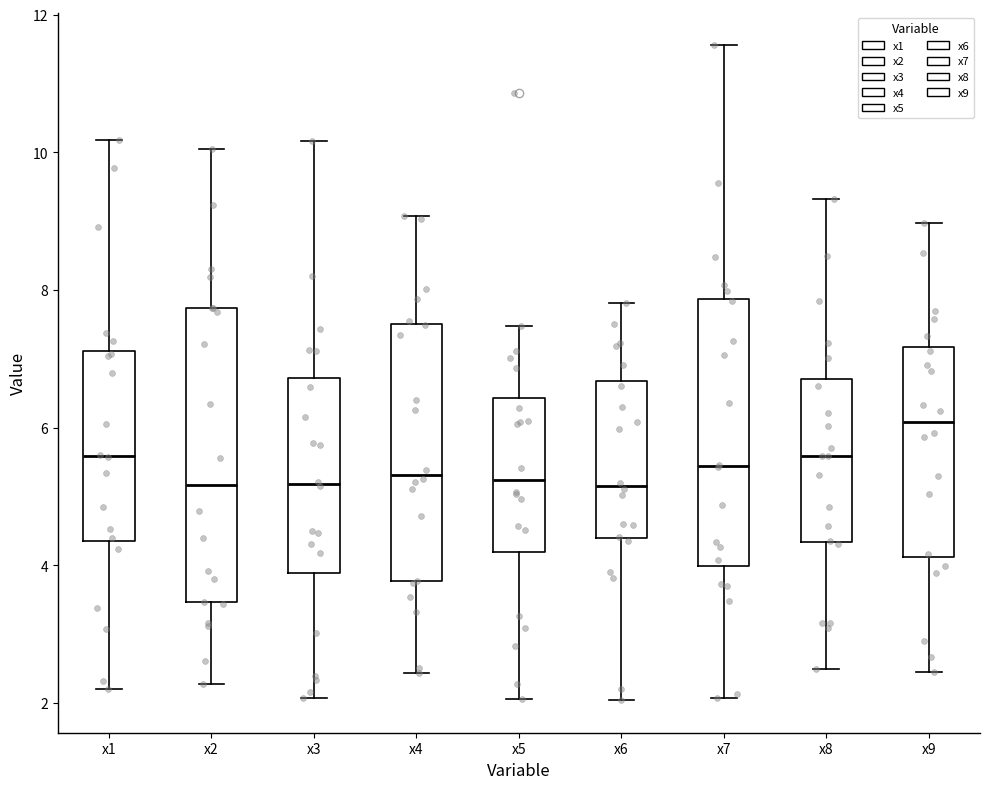

Comparing the boxes themselves (not the whiskers), which one is the tallest?

x2